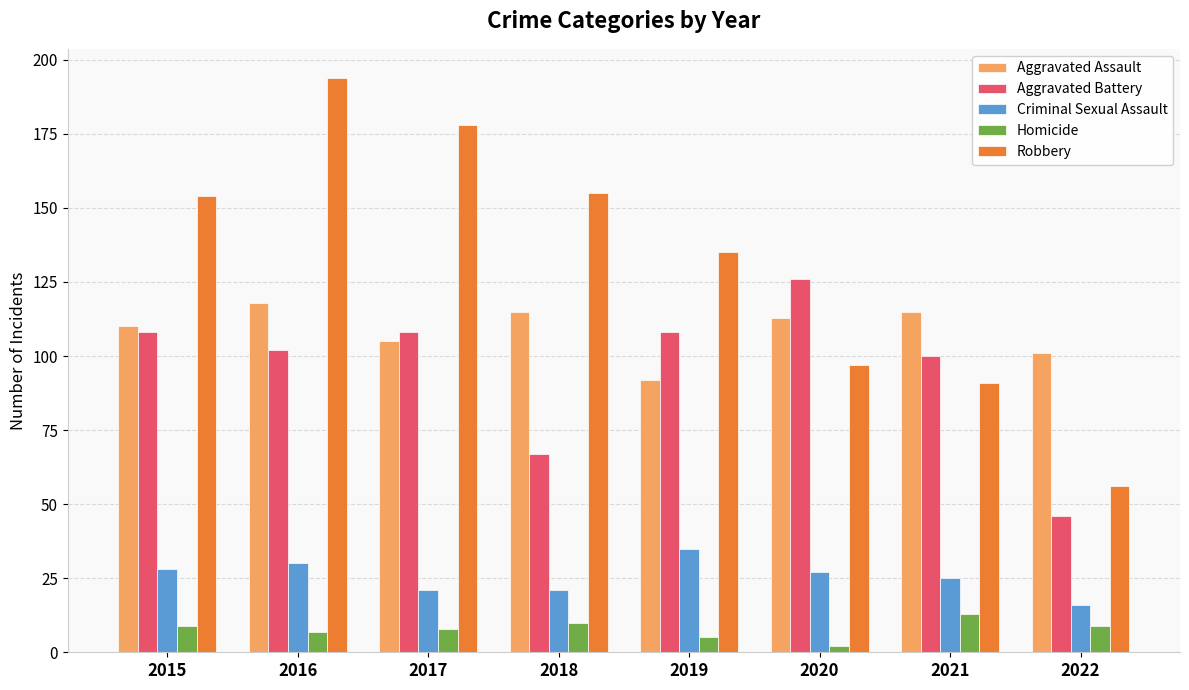

Which label corresponds to the largest value in the chart?

2016